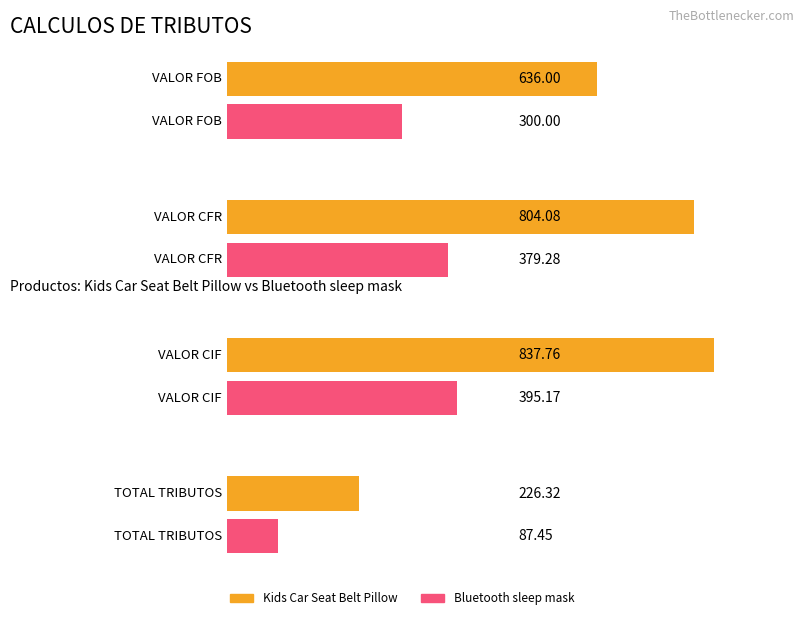

Rank the series by their average value, from lowest to highest.

Bluetooth sleep mask, Kids Car Seat Belt Pillow